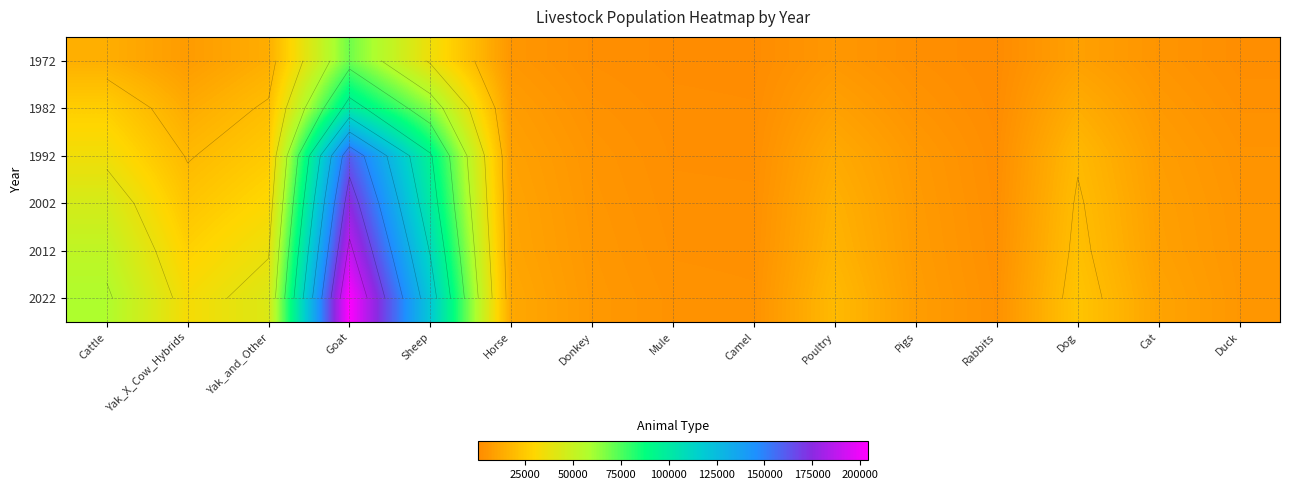

What is the total value across all series at Yak_X_Cow_Hybrids?

123145